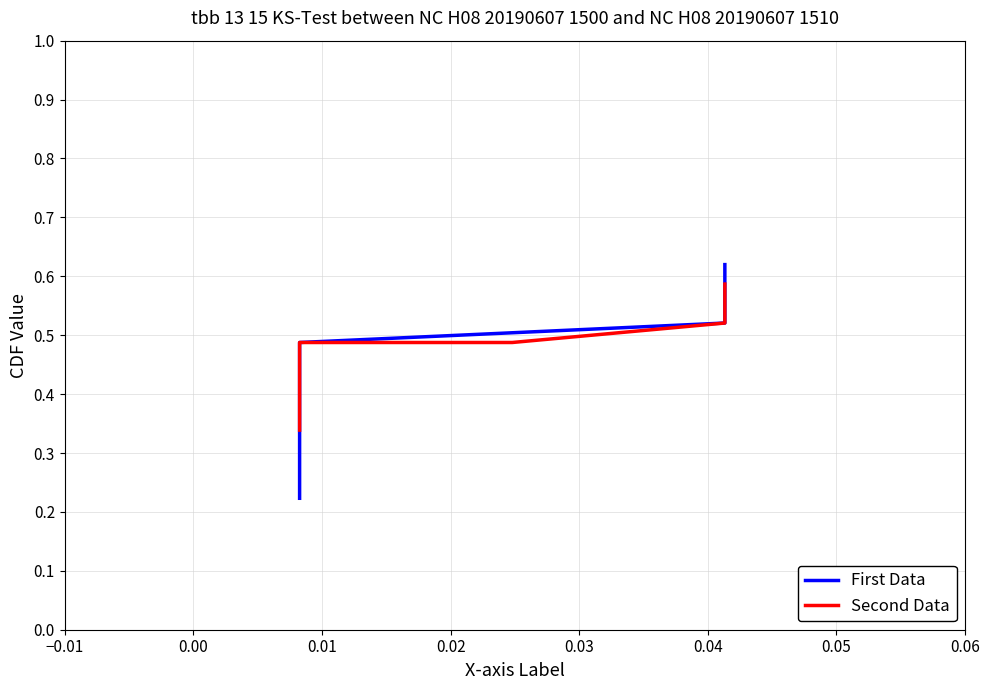

Is the value of Second Data at 0.04 greater than the value of First Data at 9?

No